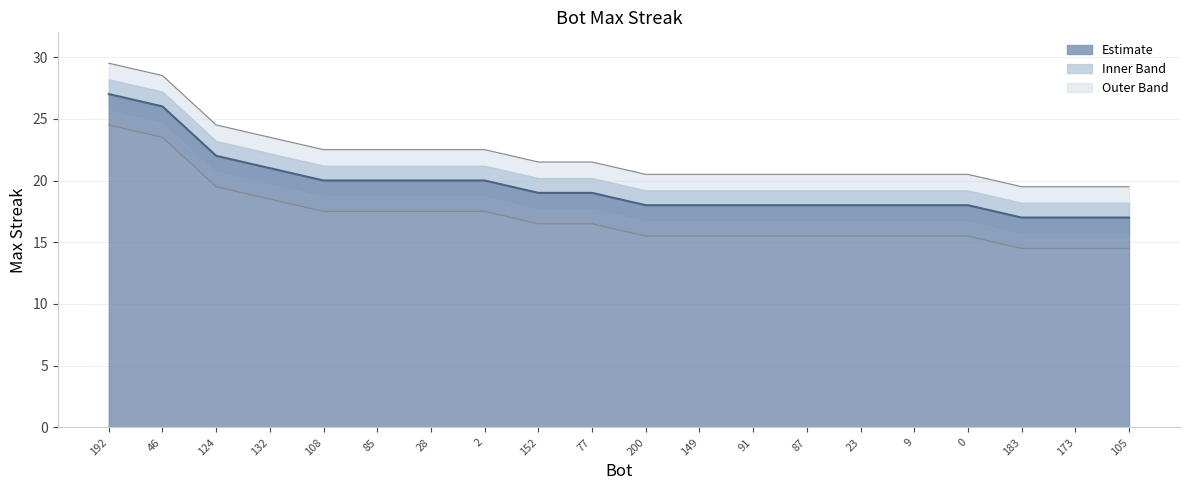

What is the minimum value shown in the chart?

17